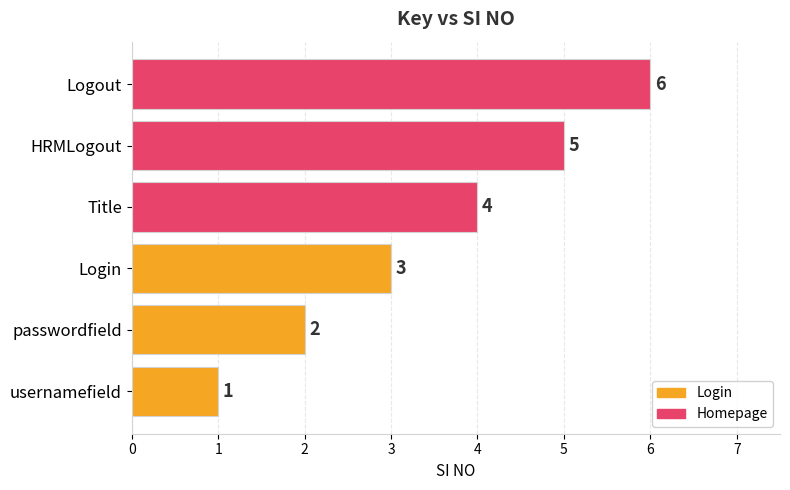

What is the sum of the values at Logout and Login?

9